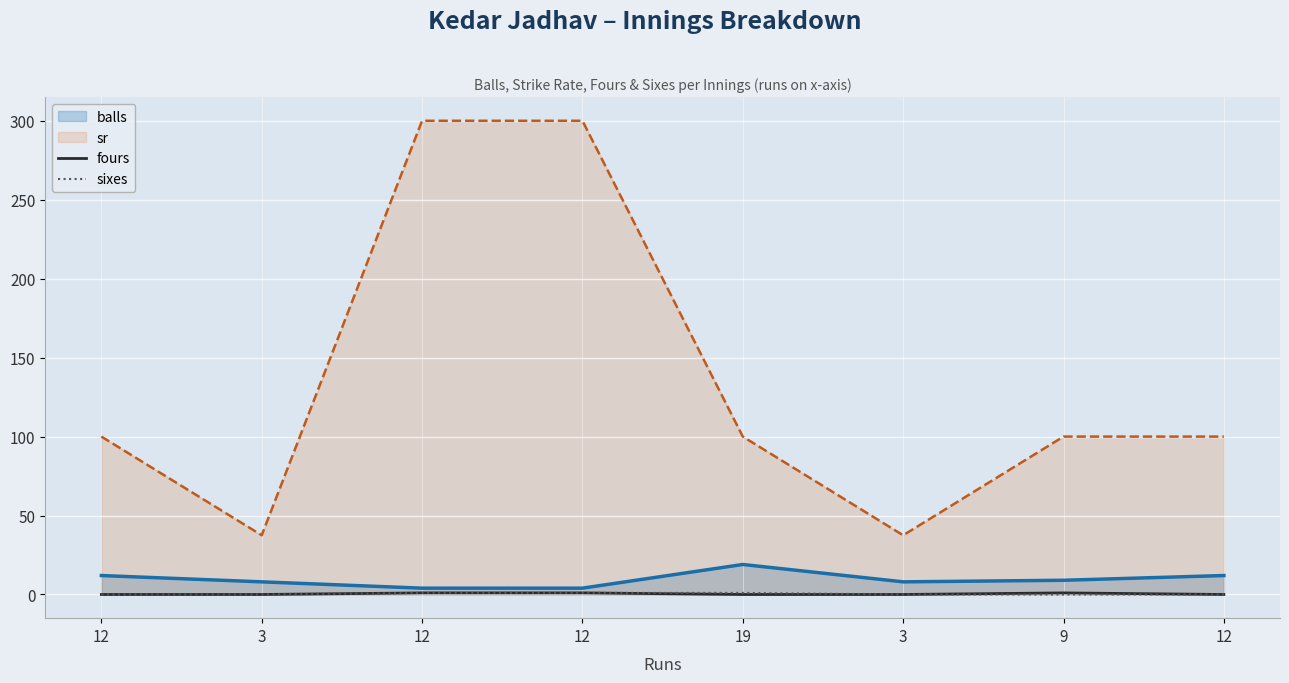

What are all the series names shown in the legend?

balls, sr, fours, sixes